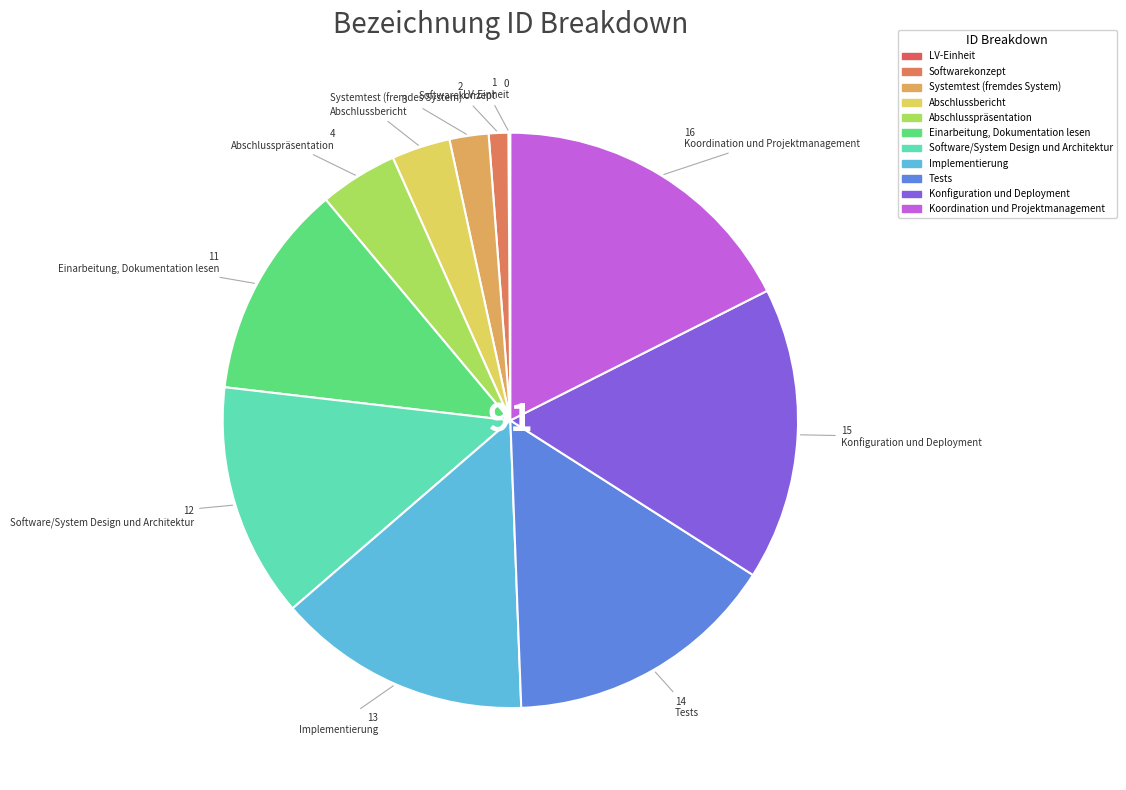

How many segments does this pie chart have?

11